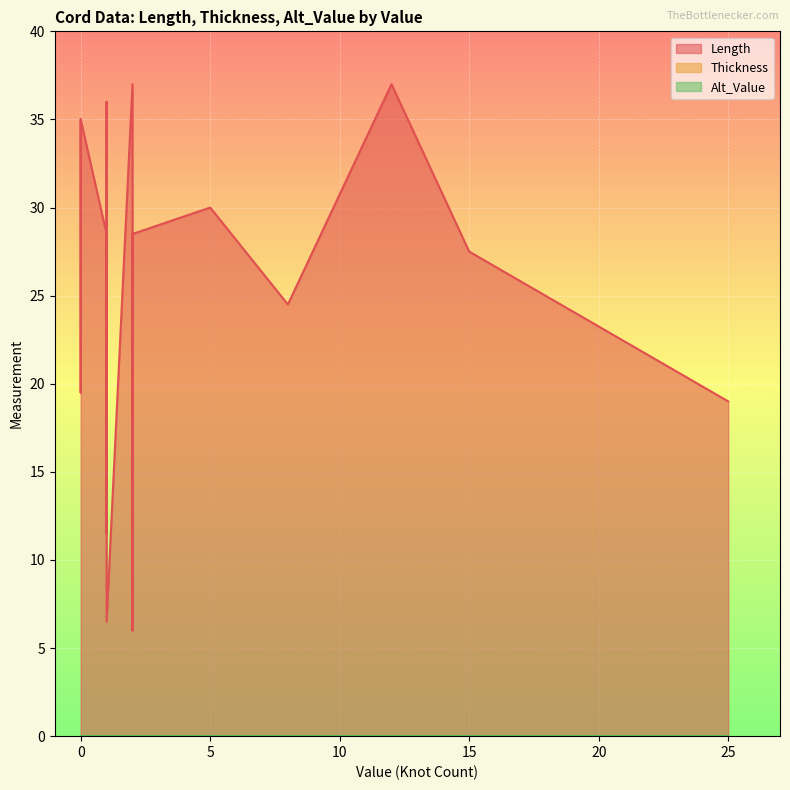

What are all the series names shown in the legend?

Length, Thickness, Alt_Value